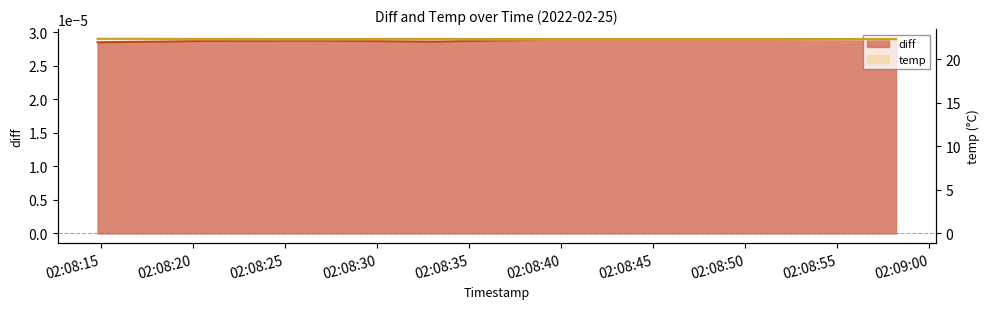

Does the chart display data point markers on the line(s)?

No